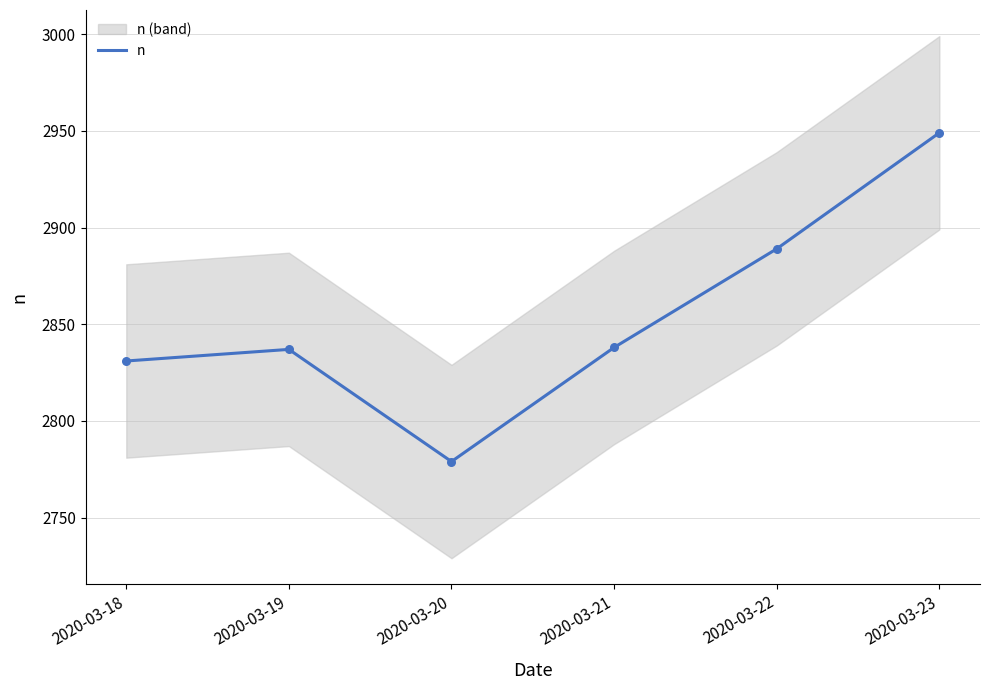

What is the ratio of the value at 2020-03-21 to the value at 2020-03-22?

1.0